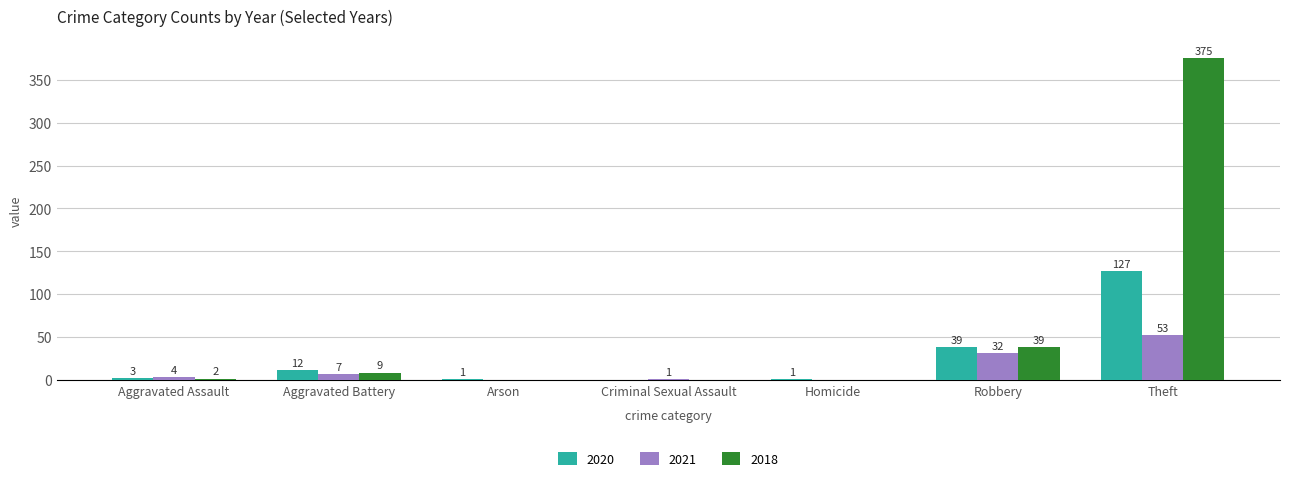

Where is 2020 nearest to the value 63?

Robbery